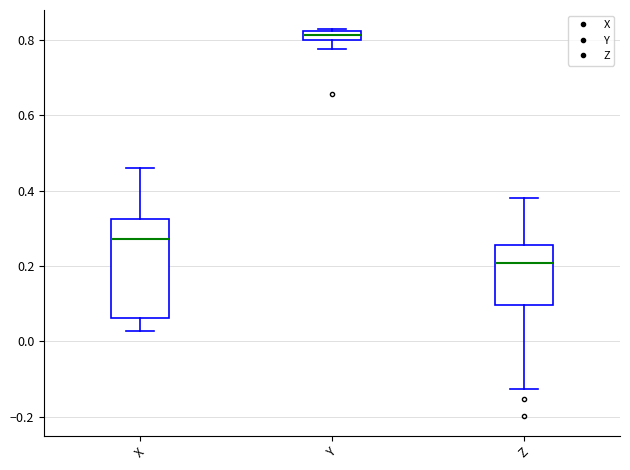

Where does the lower whisker of the box for Z end on the y-axis? The values are not printed on the chart, so give them approximately, as read against the axis.

-0.12